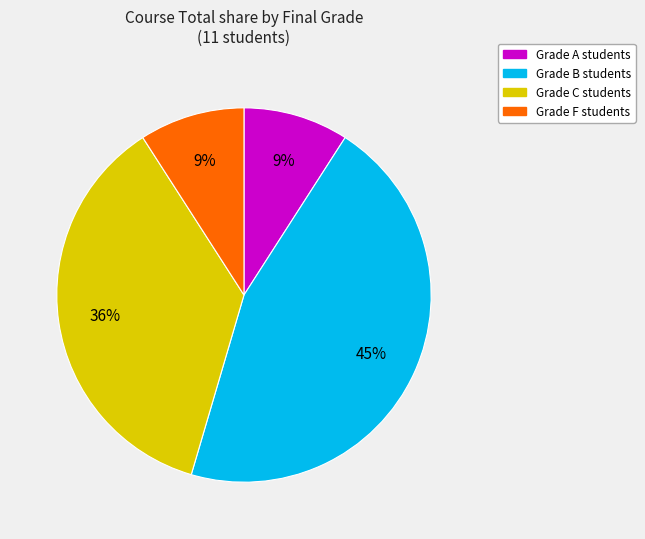

Is there any slice that represents more than half of the pie?

No